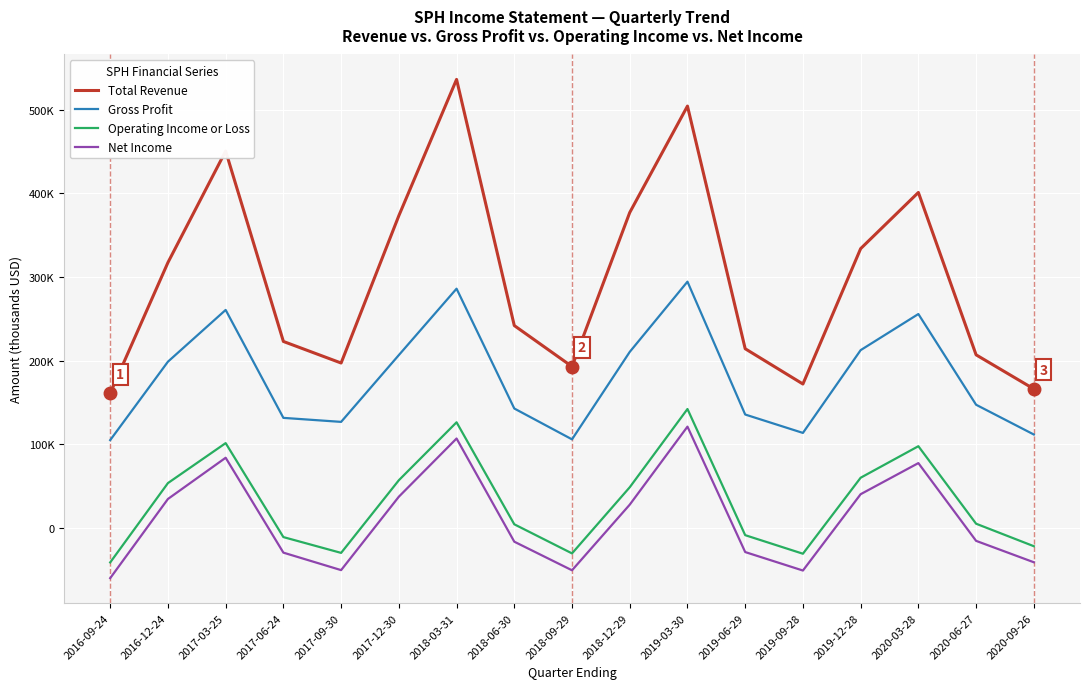

True or false: Total Revenue has a value of 172000 at 2019-09-28.

True